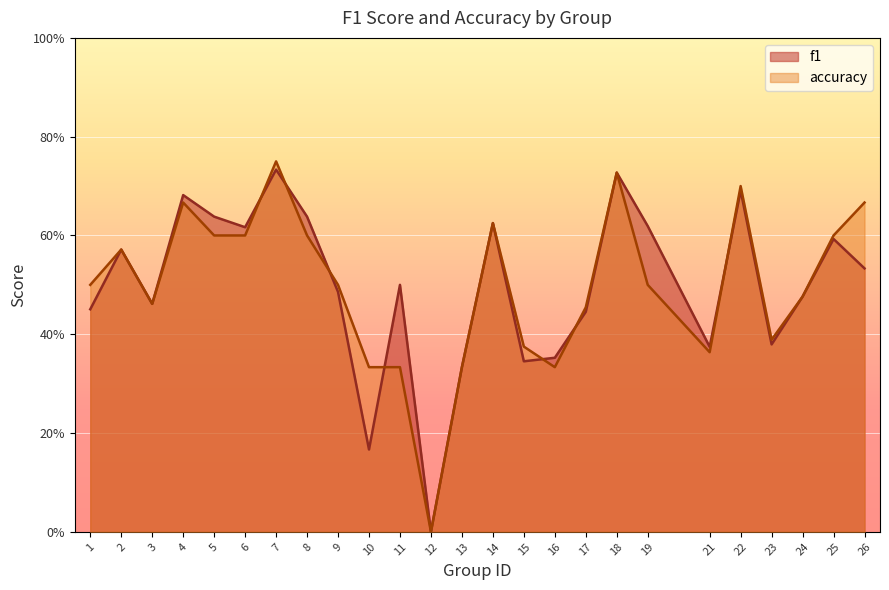

Rank the series by their average value, from lowest to highest.

f1, accuracy